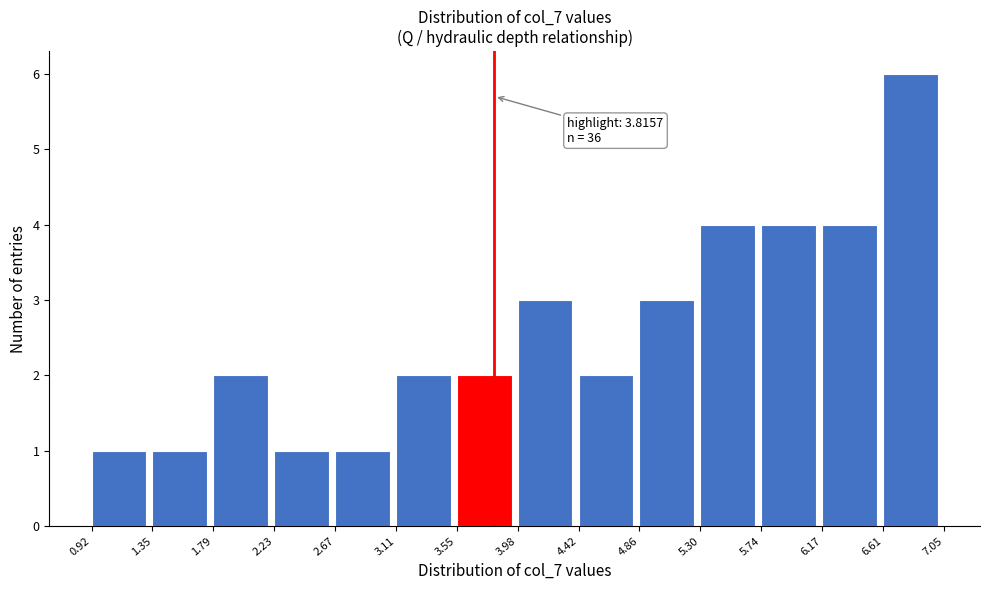

Which range on the x-axis has the tallest bar?

6.61 to 7.05